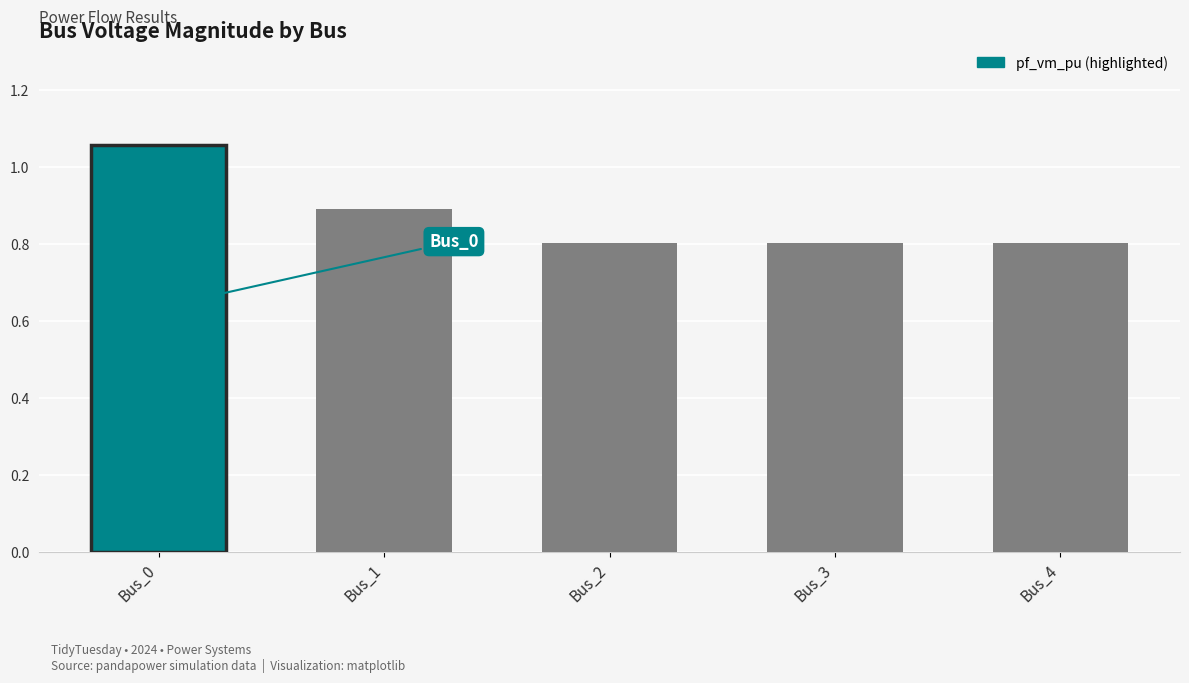

What is the difference between the values at Bus_1 and Bus_2?

0.1